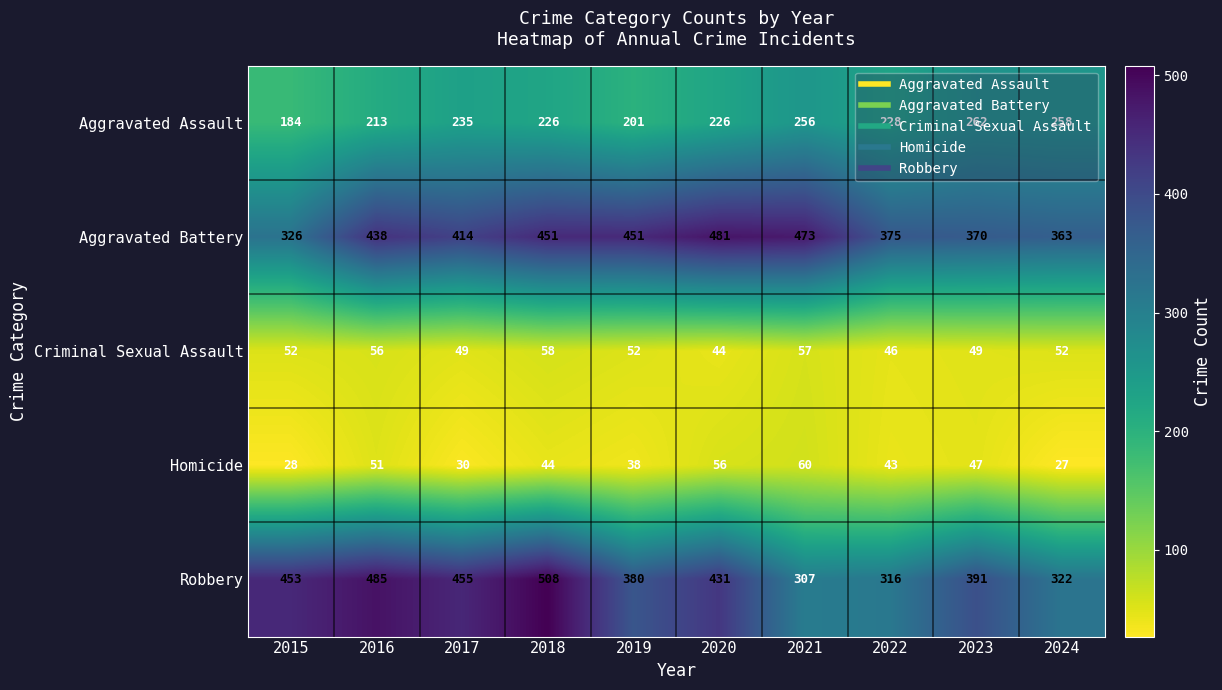

How many categories are shown in the chart?

10